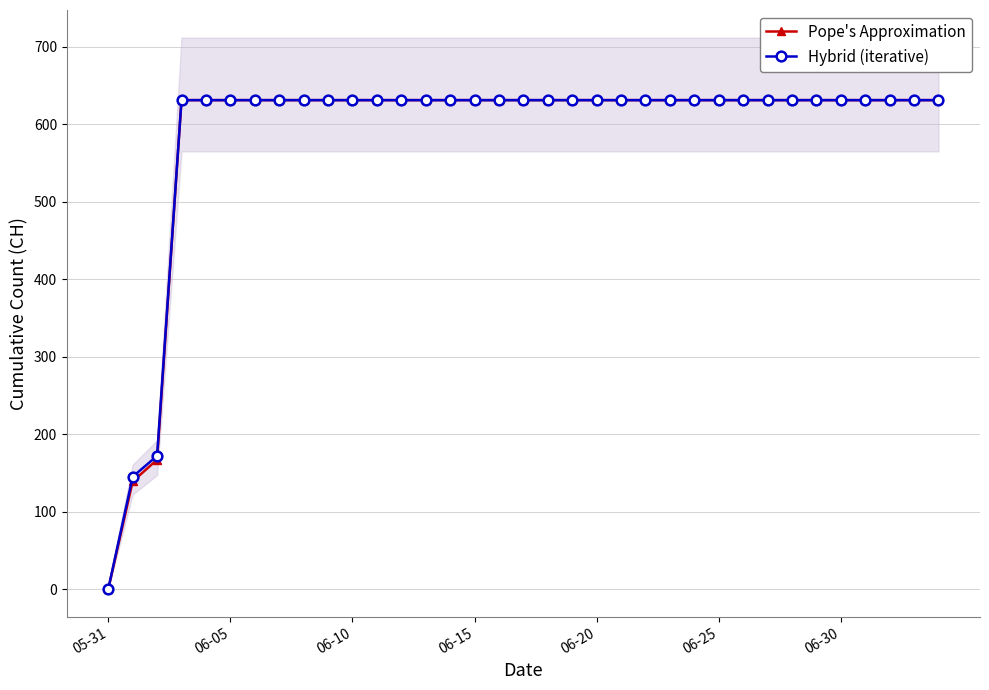

Does the chart display data point markers on the line(s)?

Yes